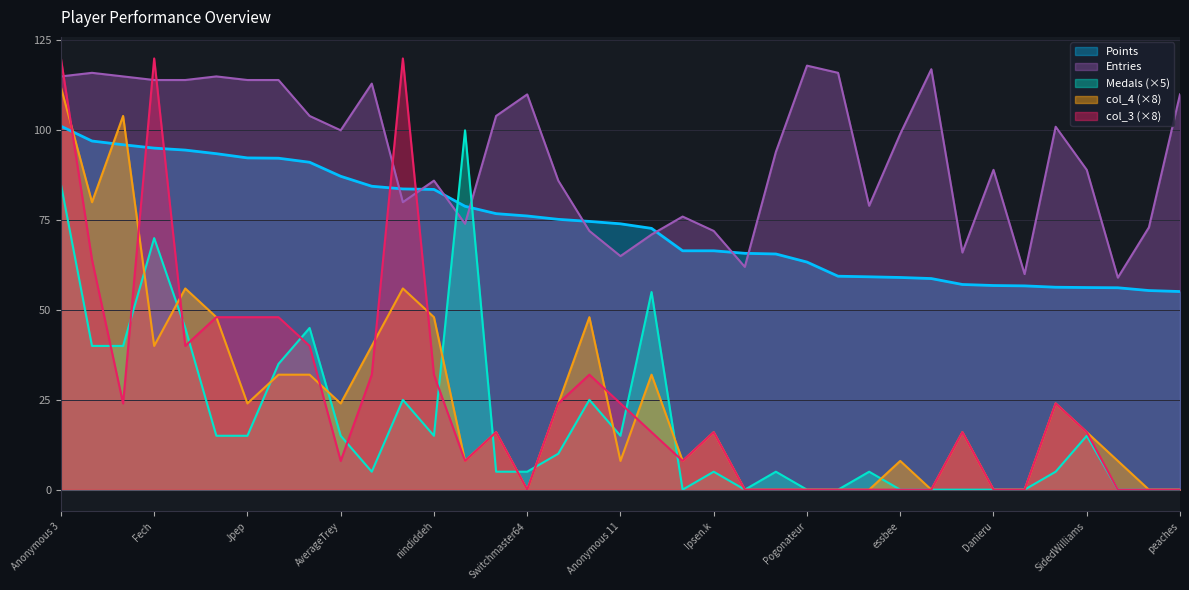

The Medals series shows 36.9 at JJsrl. True or false?

False